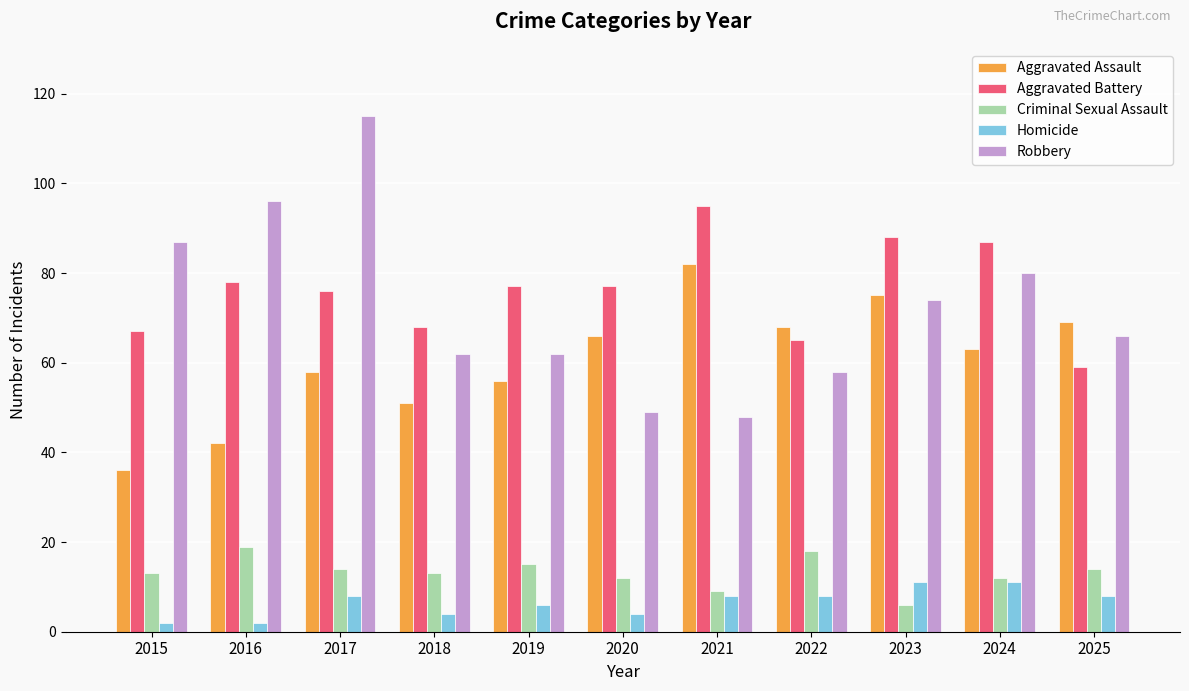

List the series in order of their peak value, lowest first.

Homicide, Criminal Sexual Assault, Aggravated Assault, Aggravated Battery, Robbery